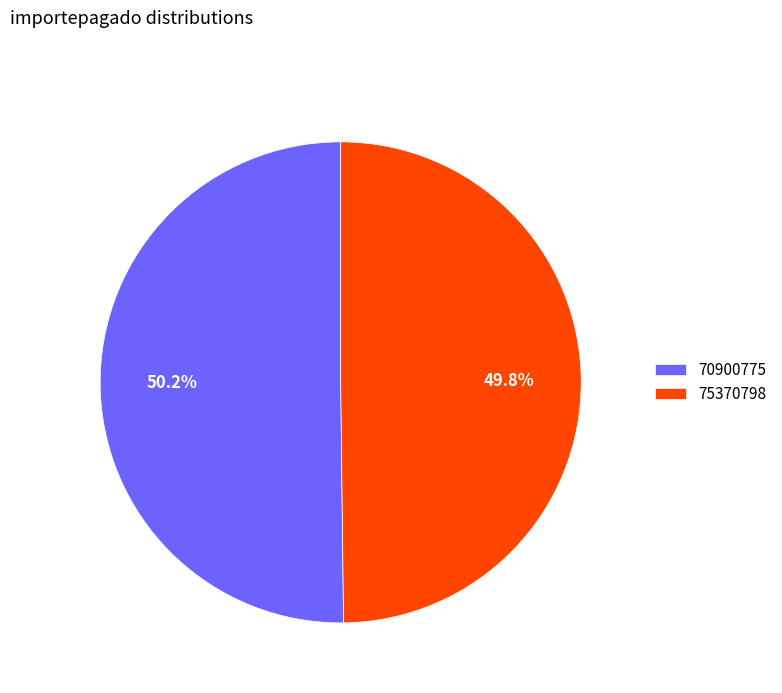

The 70900775 slice represents 42% of the pie. True or false?

False